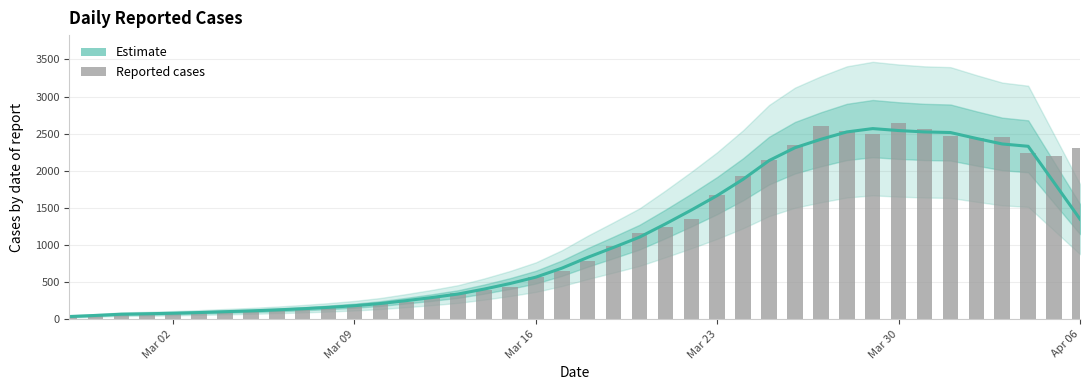

What is the maximum value for Estimate?

2569.0